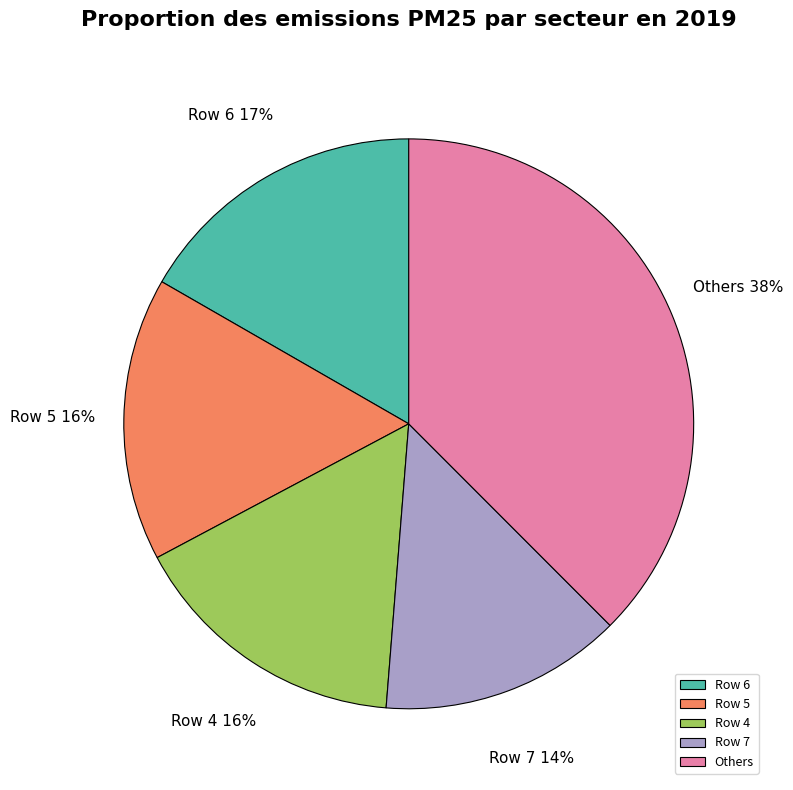

What is the ratio of the value at Row 7 to the value at Row 6?

0.8